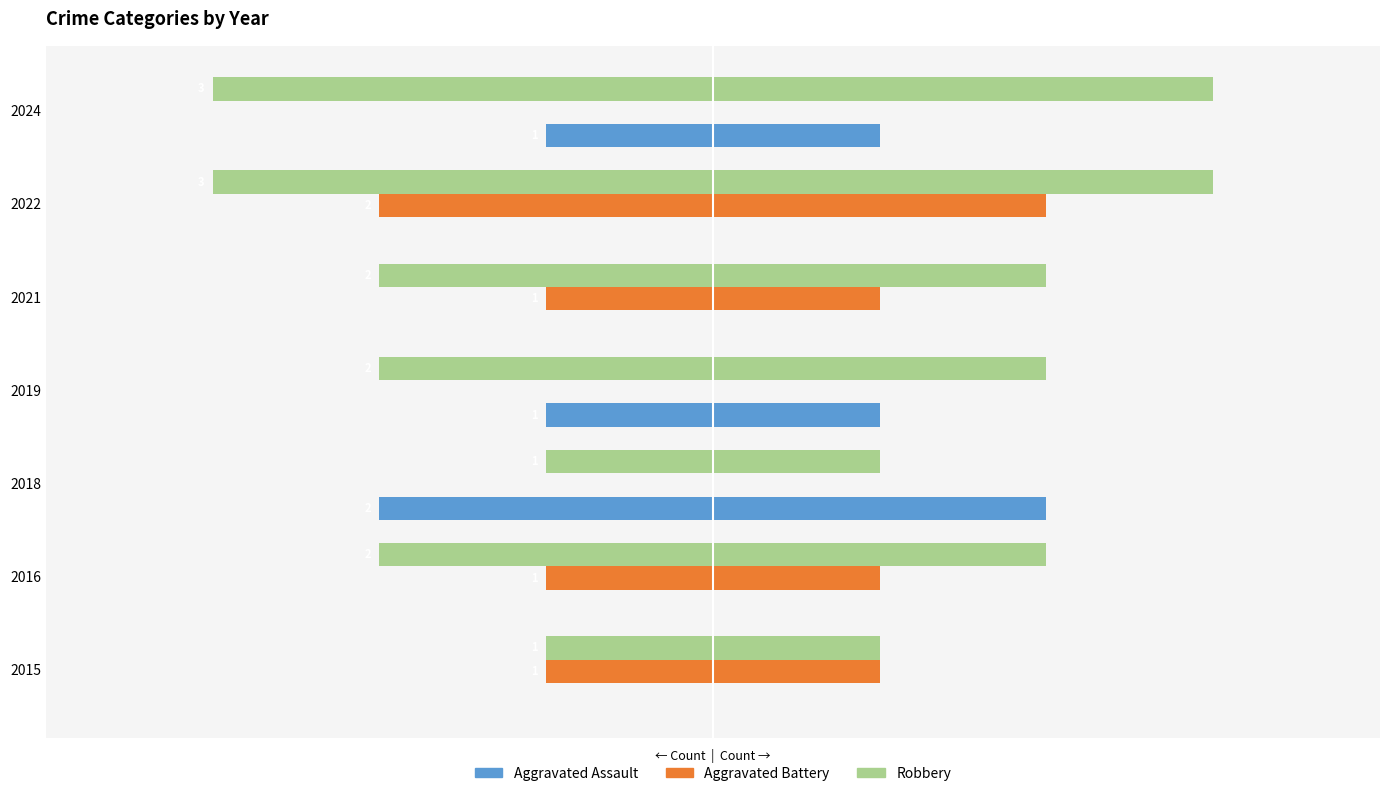

What is the average value of the Aggravated Battery series?

-1